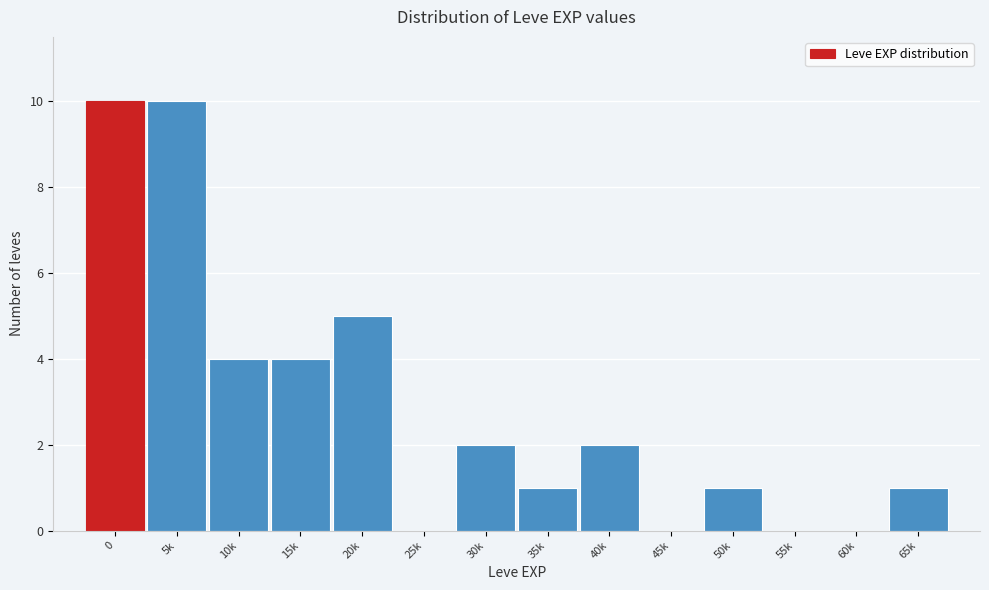

Reading right to left, extract all data points from this chart.

65k=1	60k=0	55k=0	50k=1	45k=0	40k=2	35k=1	30k=2	25k=0	20k=5	15k=4	10k=4	5k=10	0=10